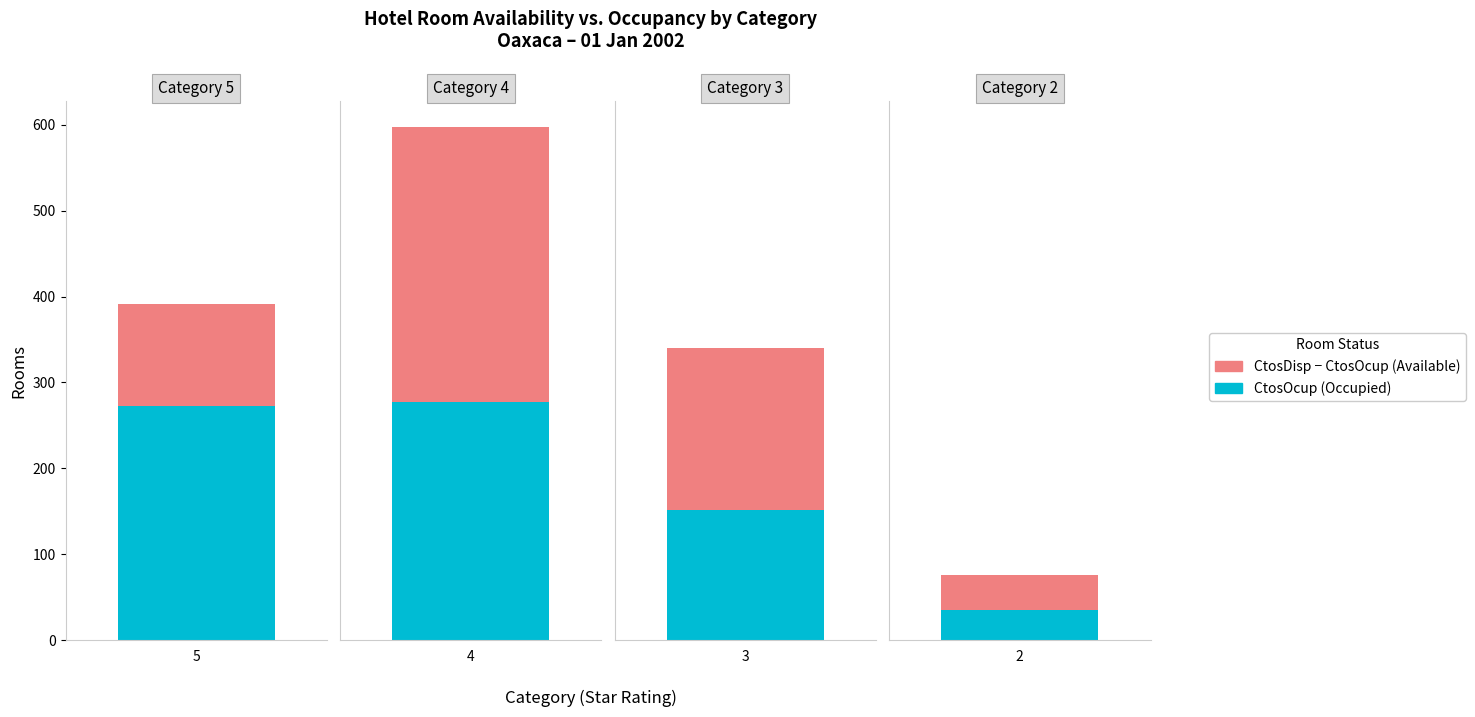

The CtosDisp series shows 47 at 3. True or false?

False